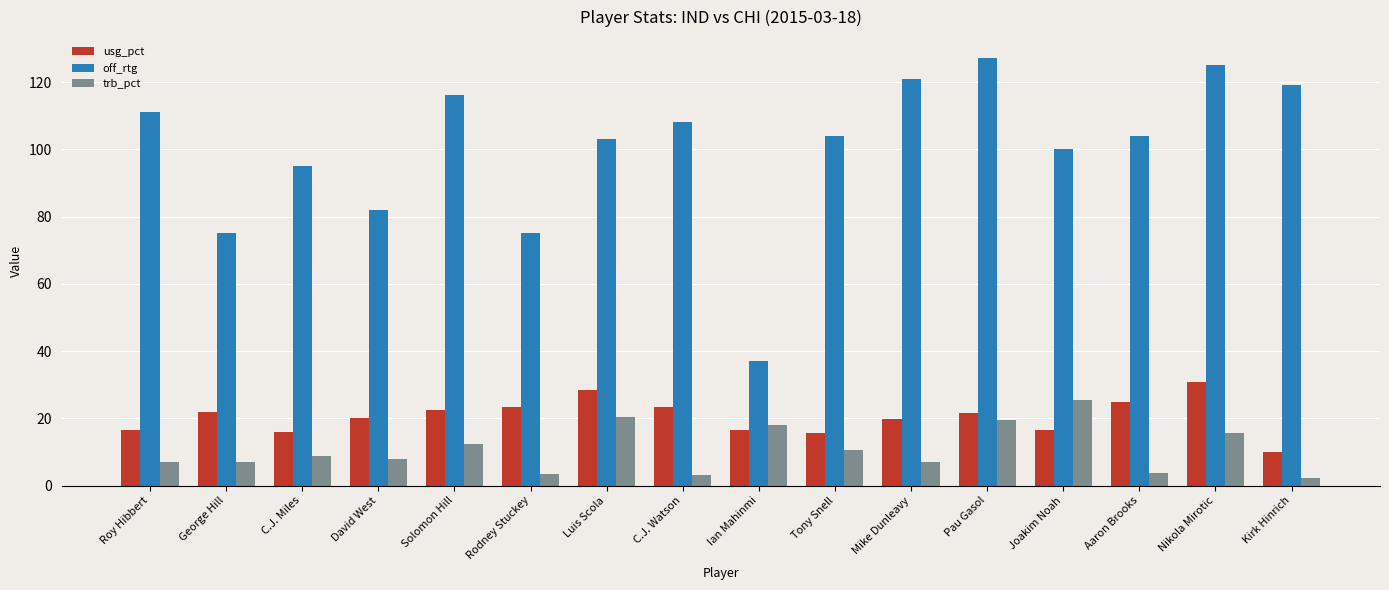

At which label does trb_pct reach its peak?

Joakim Noah